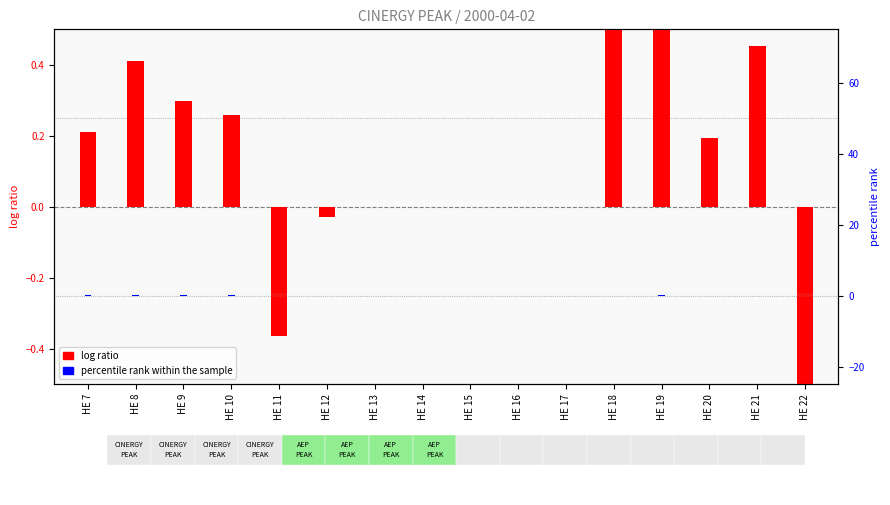

Are the bars grouped side by side (vs. stacked)?

Yes